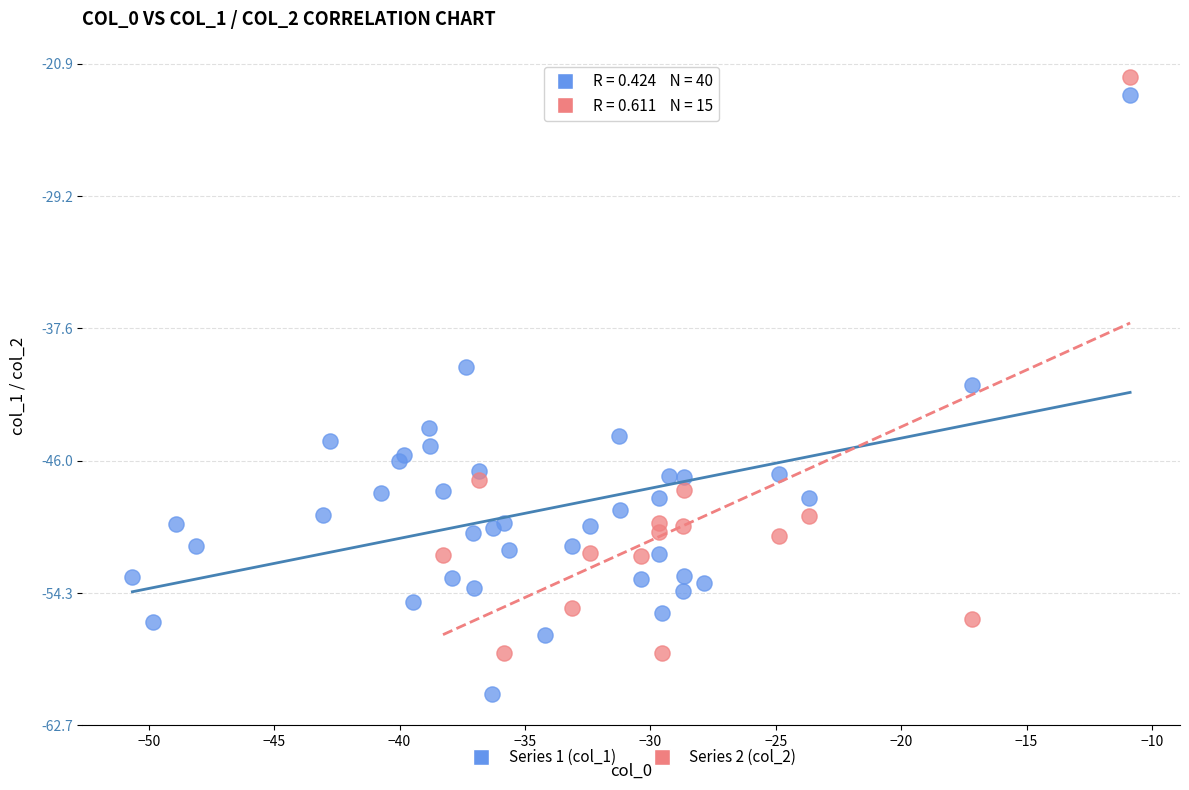

What are all the series names shown in the legend?

Series 1 (col_1), Series 2 (col_2)